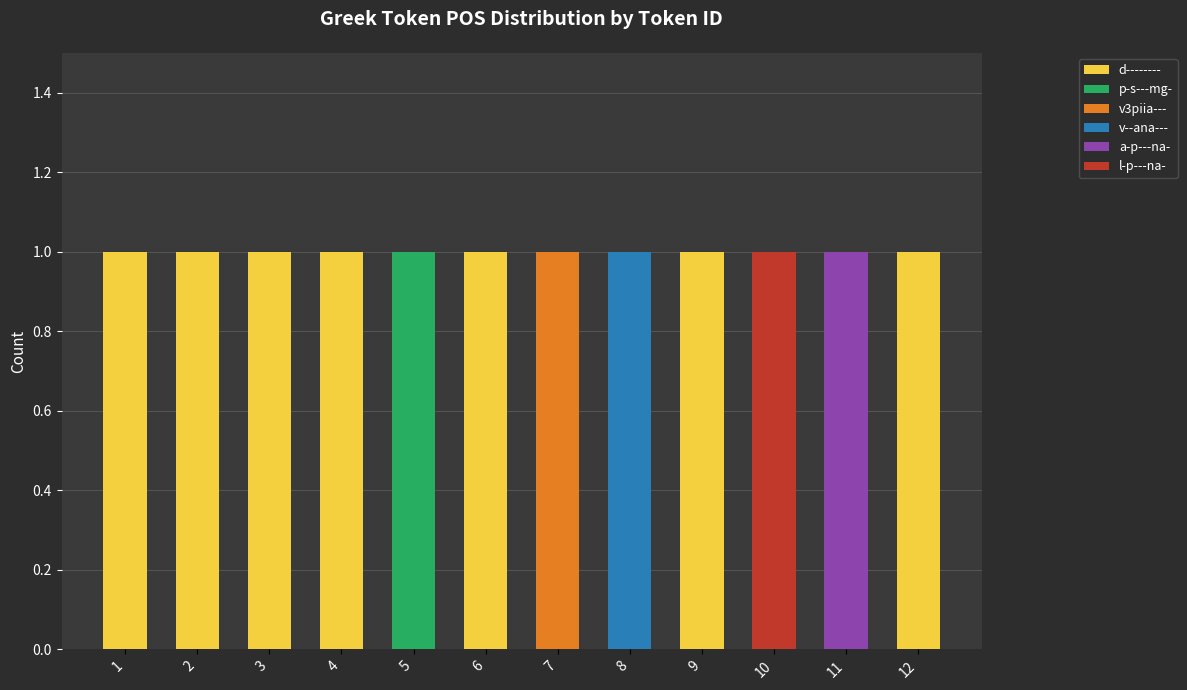

What is the total value across all series at 4?

1